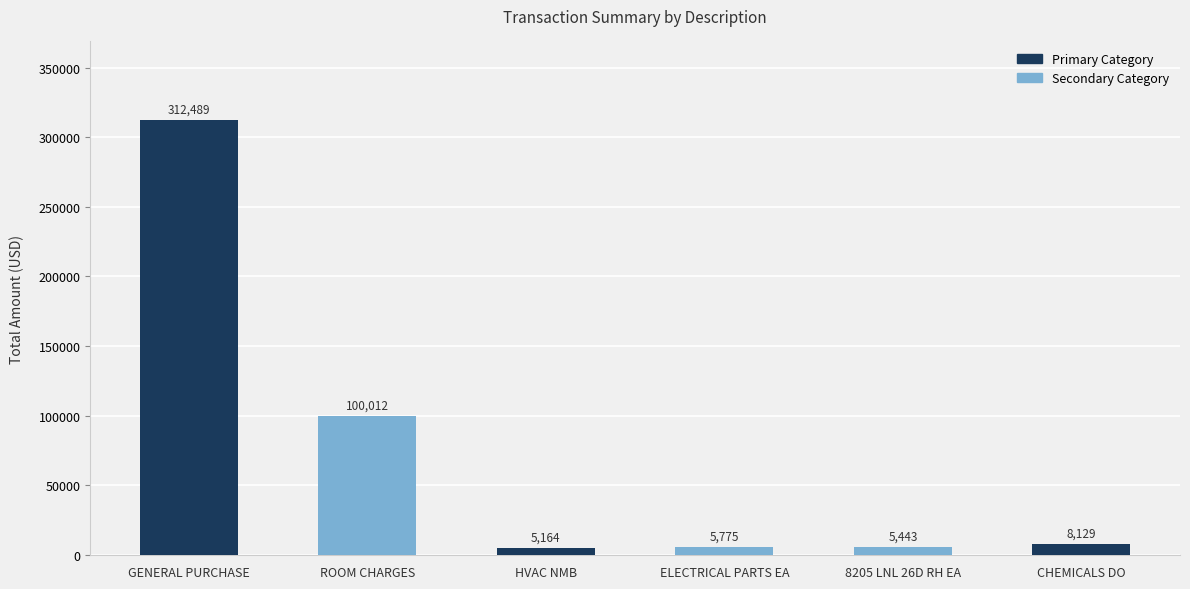

What is the value of the 5th bar from the left?

5442.6